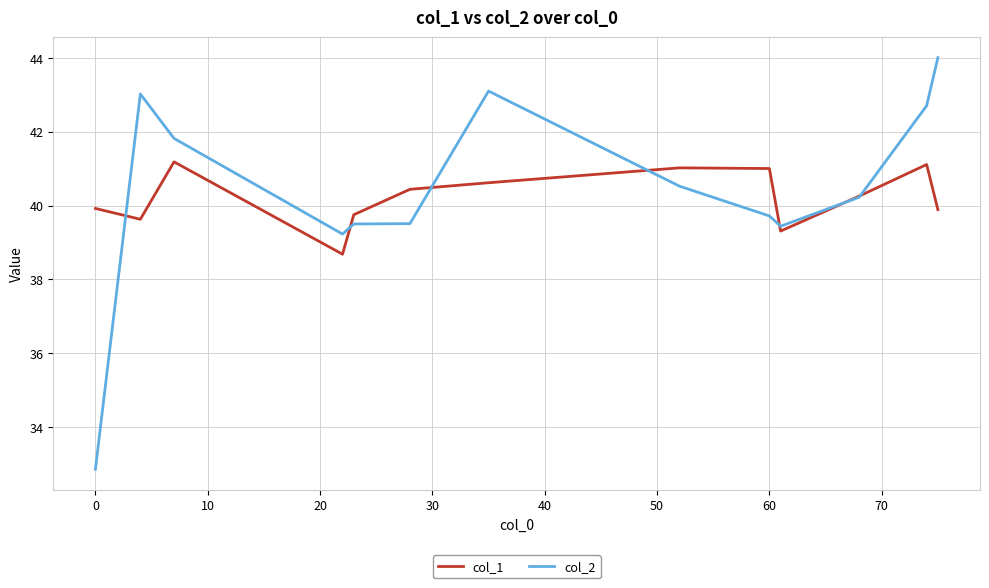

True or false: col_1 and col_2 cross at least once.

True